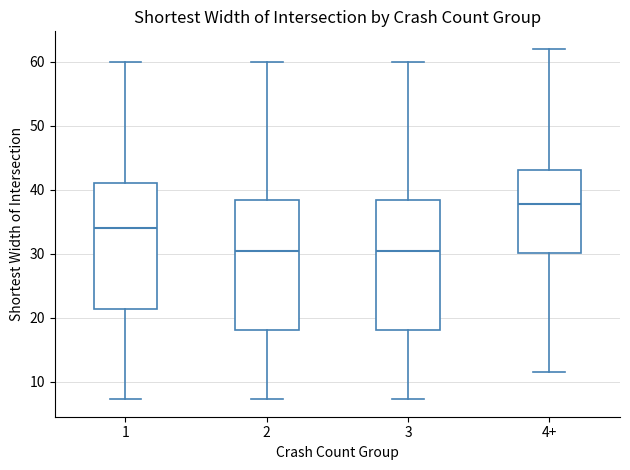

Where is the lower edge of the box for 2 on the y-axis? The values are not printed on the chart, so give them approximately, as read against the axis.

18